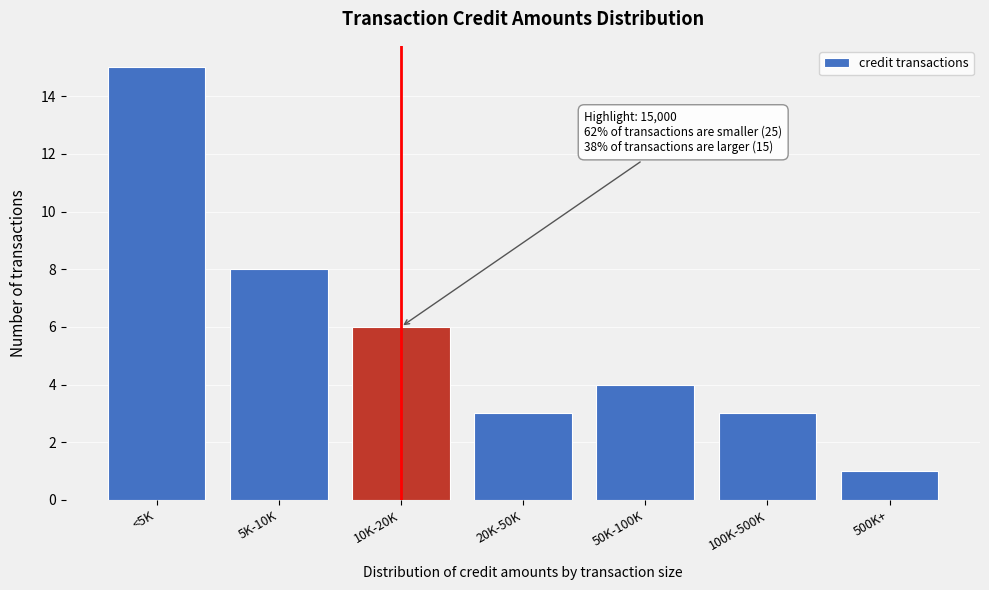

Reading right to left, transcribe all the data shown in this chart.

500K+=1	100K-500K=3	50K-100K=4	20K-50K=3	10K-20K=6	5K-10K=8	<5K=15